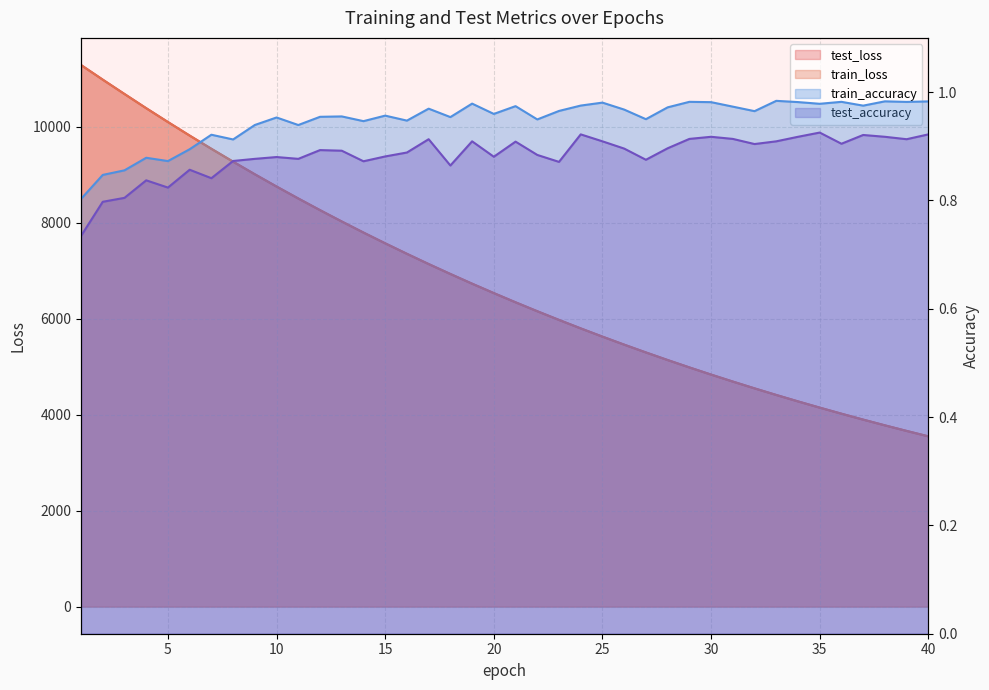

What is the difference between the maximum and minimum values in the train_accuracy series?

0.2